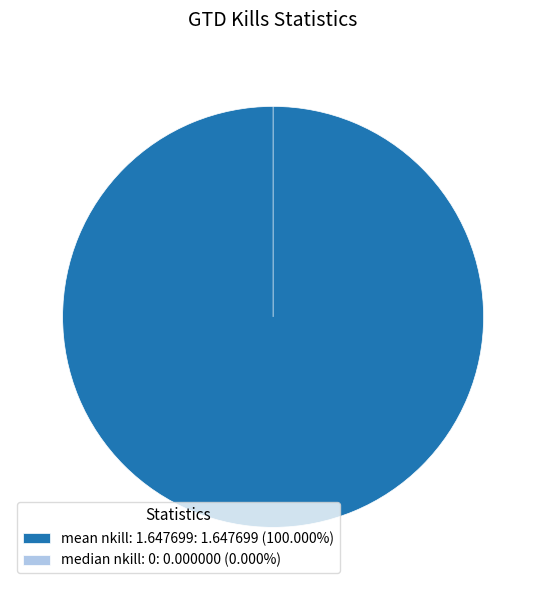

To the nearest percent, what percentage of the pie is mean nkill: 1.647699?

100%